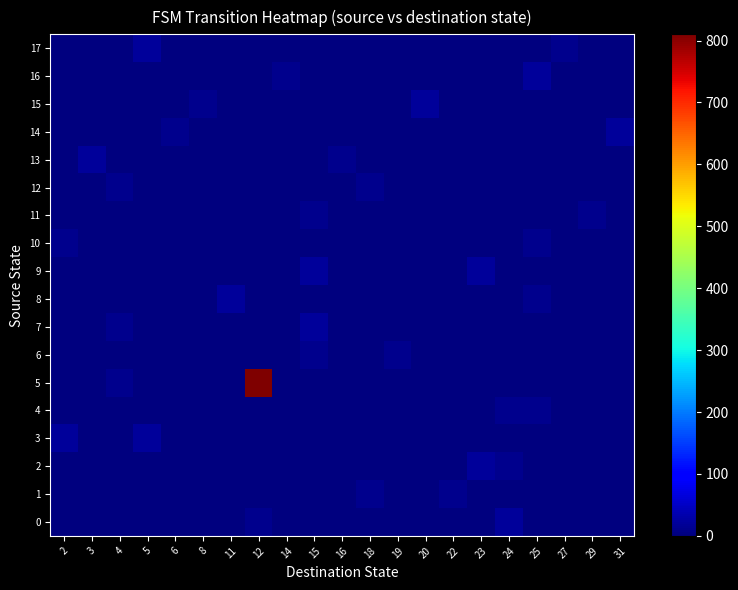

Rank the series by their maximum value, from highest to lowest.

5, 0, 2, 3, 7, 8, 9, 13, 14, 15, 16, 17, 1, 4, 6, 10, 11, 12